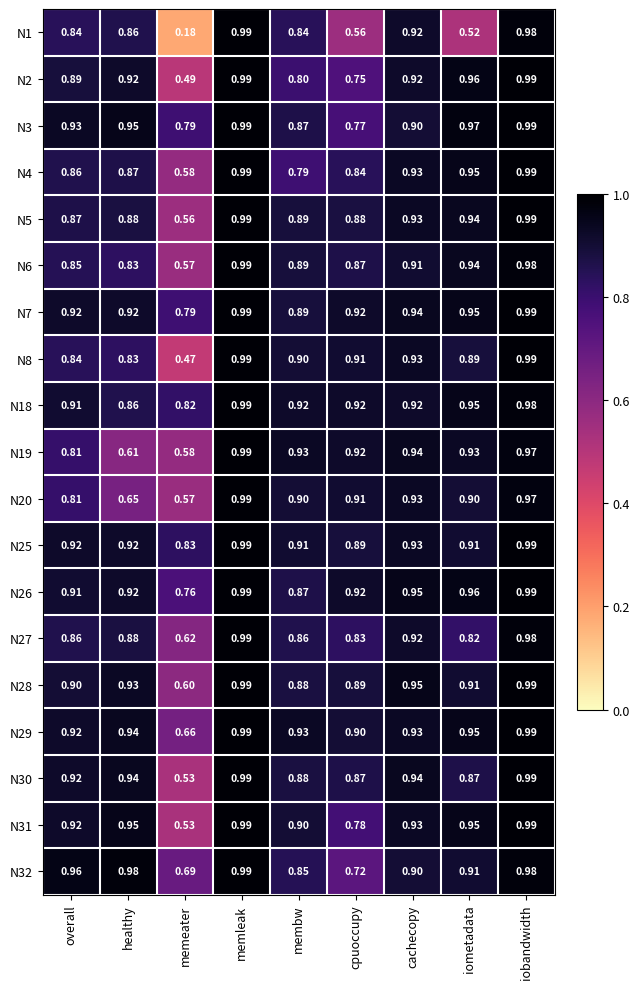

What is the total value across all series at cachecopy?

17.6